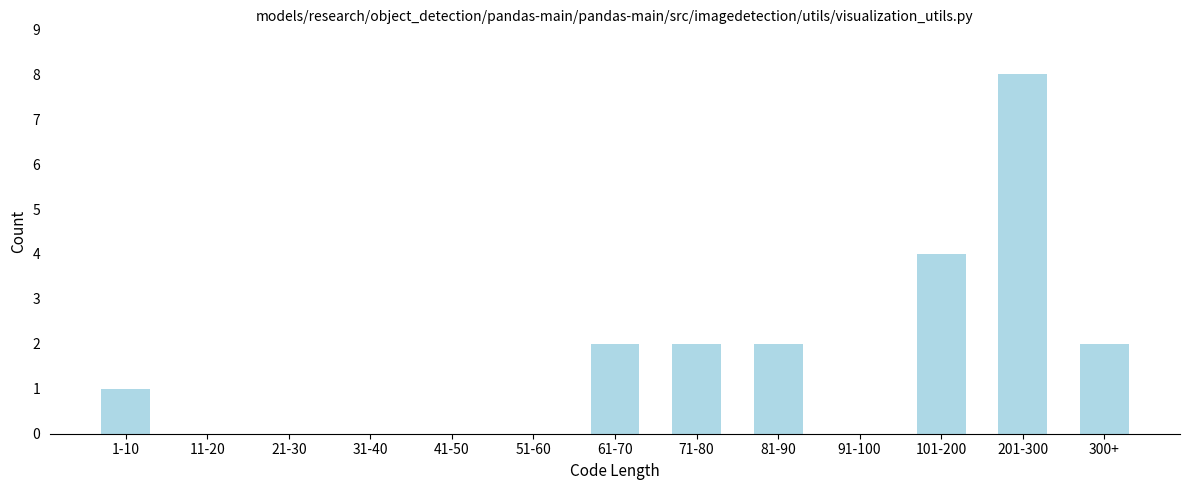

Reading left to right, what are all the values shown in this chart?

1-10=1	11-20=0	21-30=0	31-40=0	41-50=0	51-60=0	61-70=2	71-80=2	81-90=2	91-100=0	101-200=4	201-300=8	300+=2